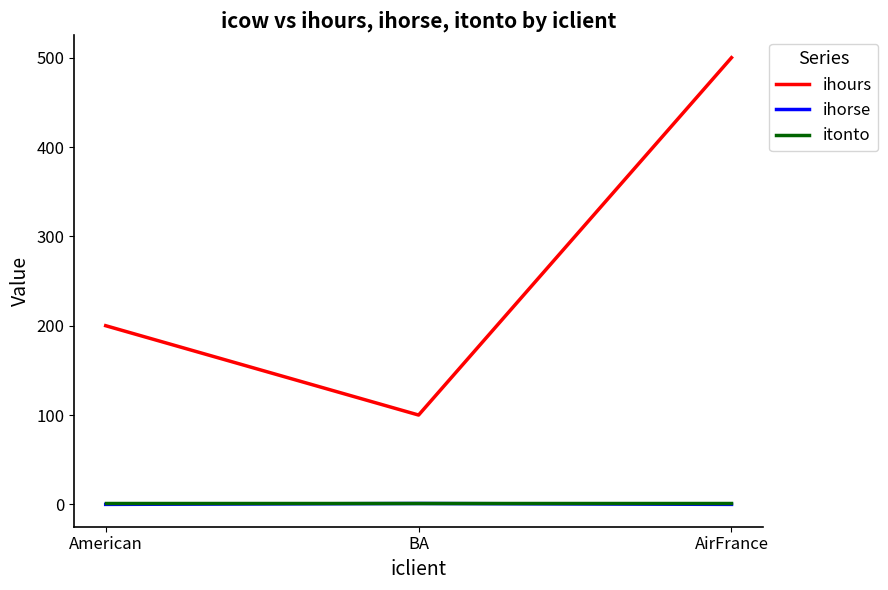

Which series has the largest total across all categories?

ihours